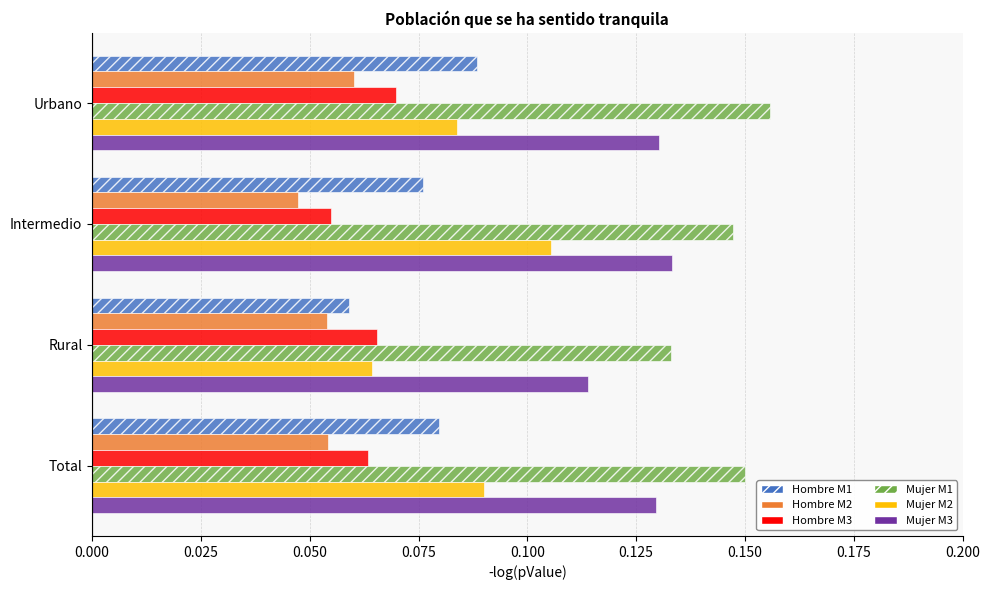

Which series has the widest spread of values?

Mujer M2